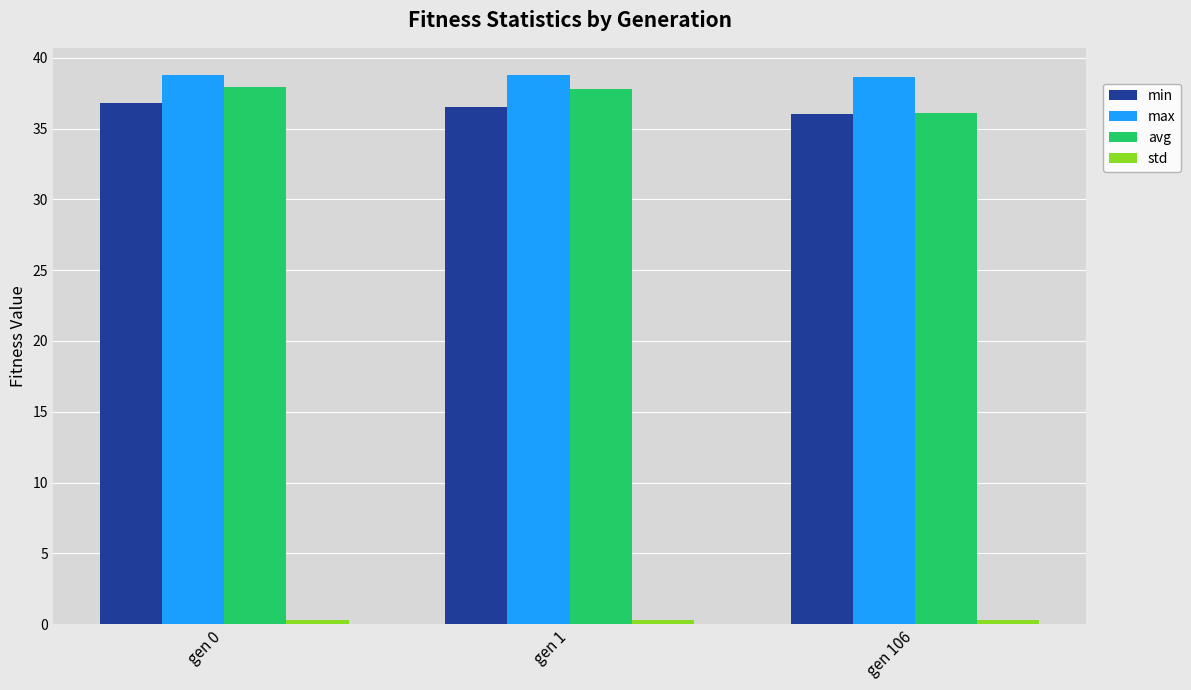

What is the spread (max minus min) of values at gen 0?

38.5